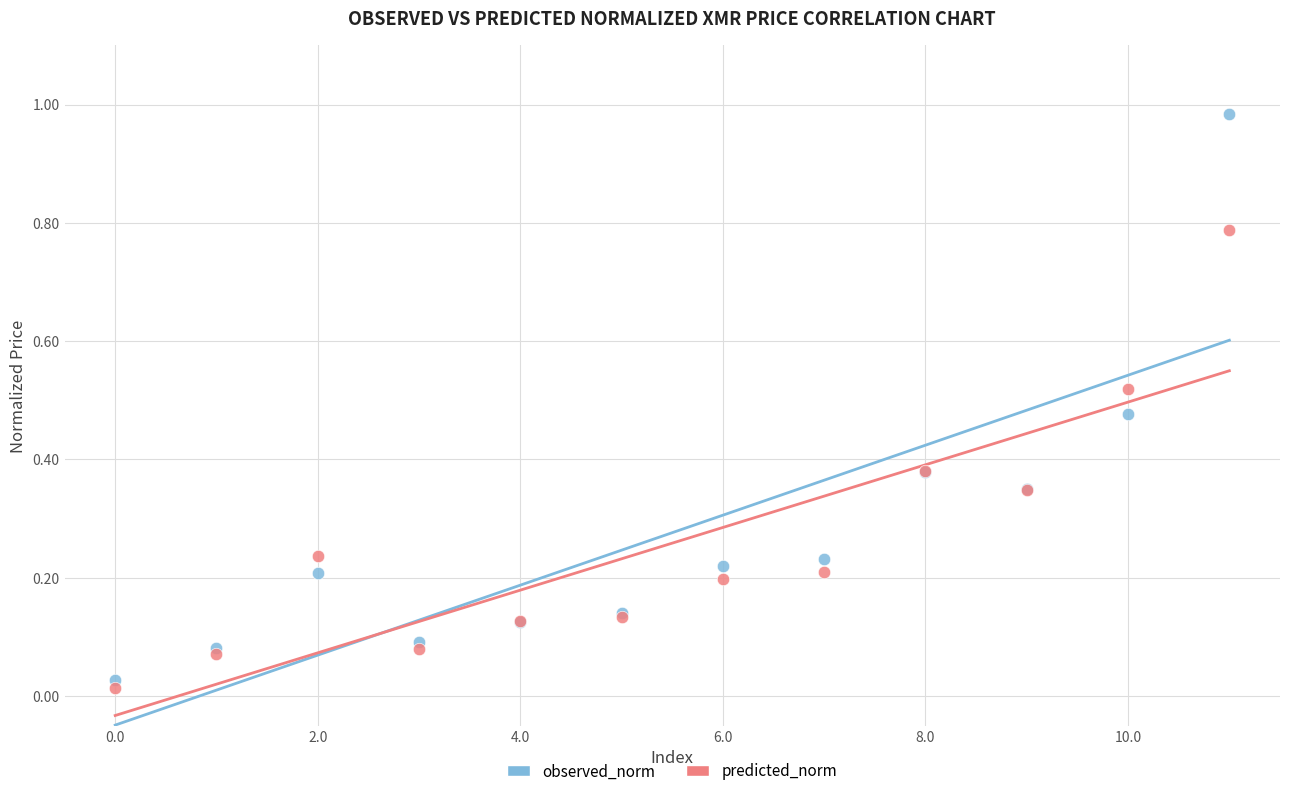

Which series contains the highest Y value?

observed_norm